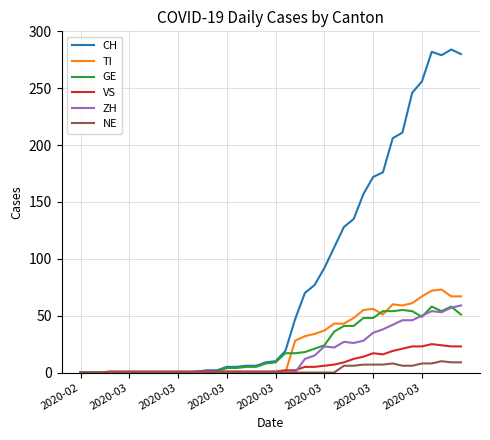

Which series has the largest total across all categories?

CH